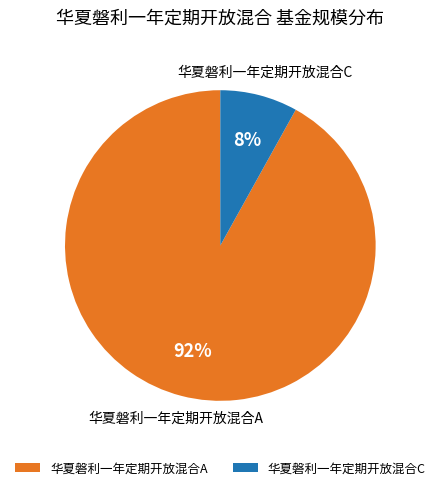

Between 华夏磐利一年定期开放混合A and 华夏磐利一年定期开放混合C, which is larger?

华夏磐利一年定期开放混合A